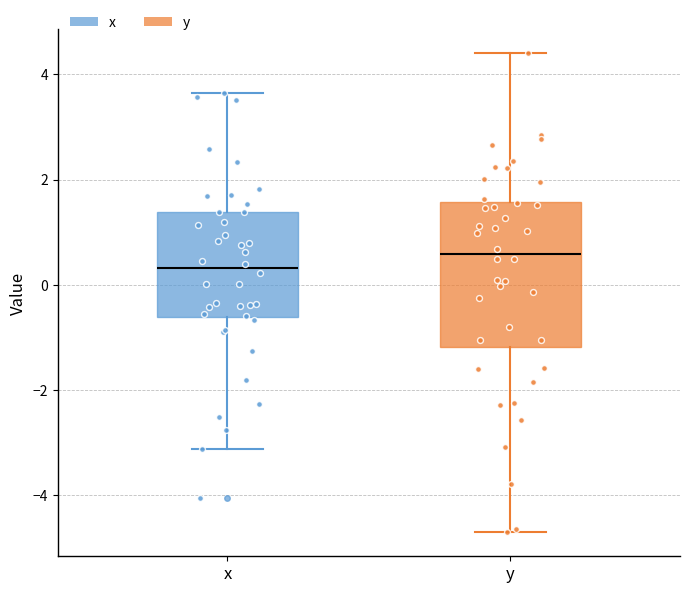

Reading left to right, read every box against the y-axis: the position of its median line, the range the box covers, and the ends of its whiskers. The values are not printed on the chart, so give them approximately, as read against the axis.

x: median 0.4, box -0.6 to 1.4, whiskers -3.2 to 3.6
y: median 0.6, box -1.2 to 1.6, whiskers -4.8 to 4.4